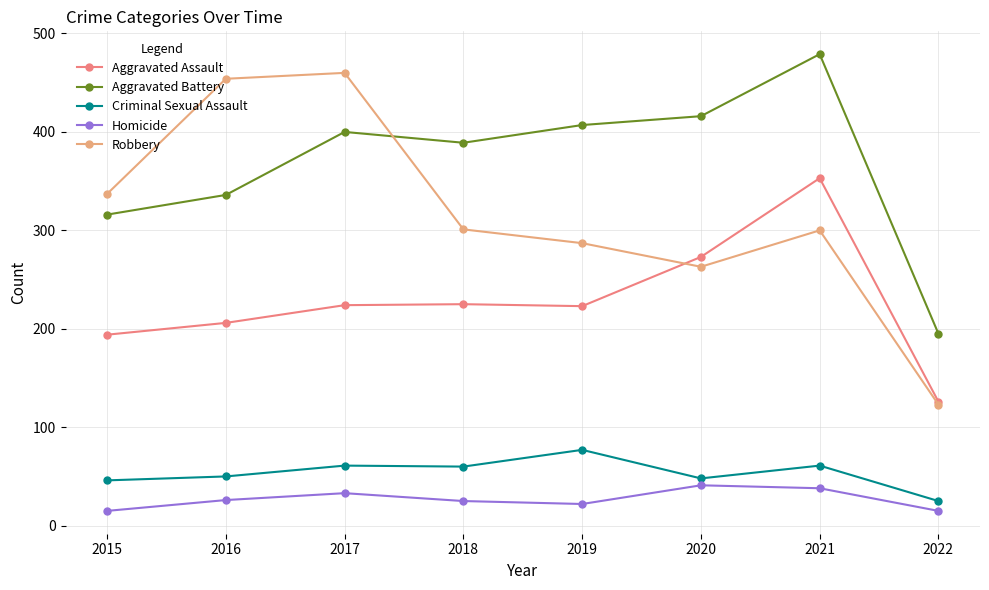

True or false: Homicide and Criminal Sexual Assault cross at least once.

False